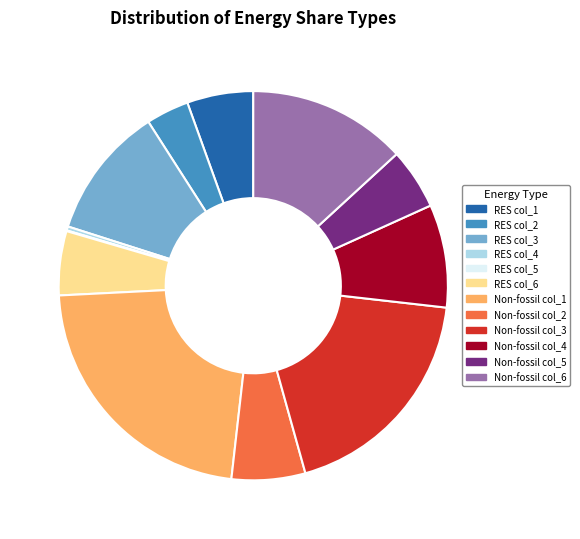

Is the sum of Non-fossil col_5 and Non-fossil col_2 greater than half?

No